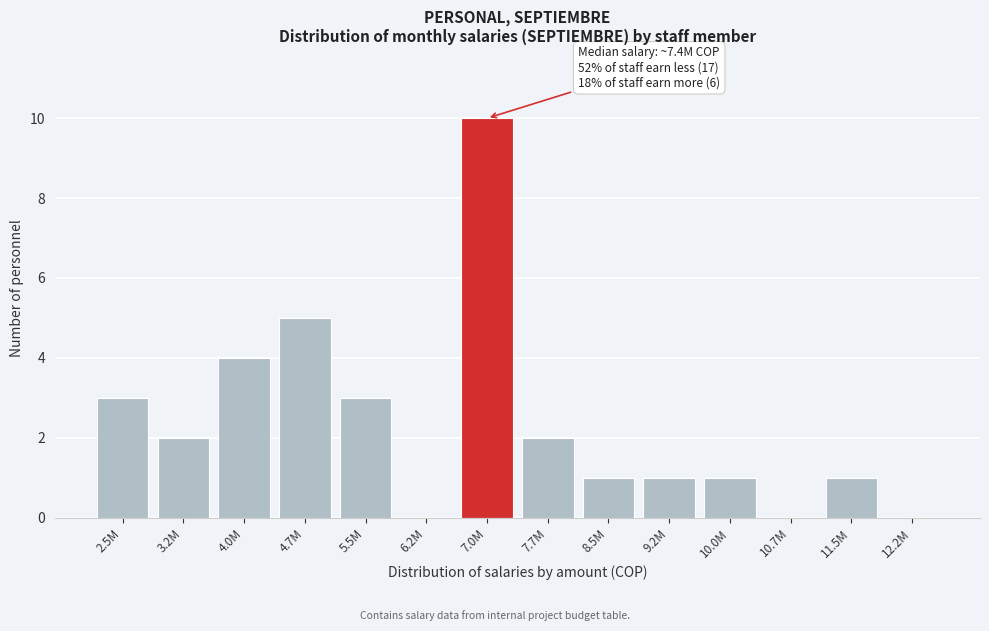

Reading right to left, list all the values displayed in this chart.

12.2M=0	11.5M=1	10.7M=0	10.0M=1	9.2M=1	8.5M=1	7.7M=2	7.0M=10	6.2M=0	5.5M=3	4.7M=5	4.0M=4	3.2M=2	2.5M=3